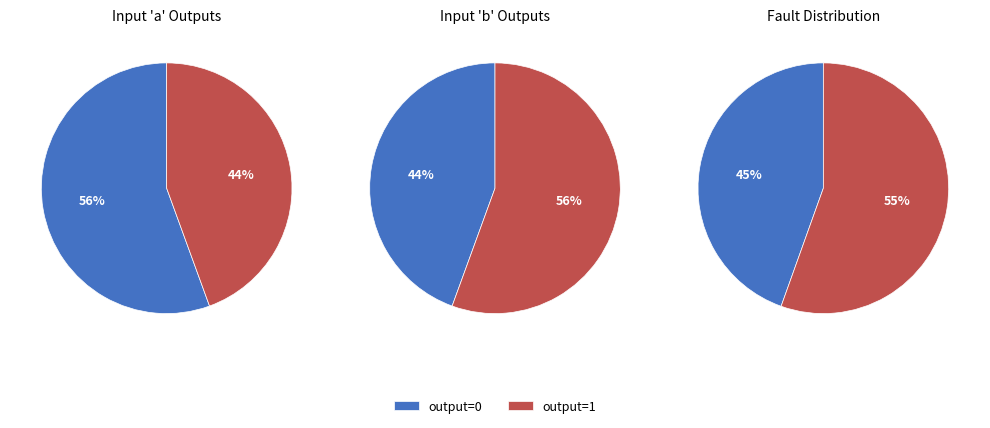

True or false: input_a accounts for 56% of the total.

True